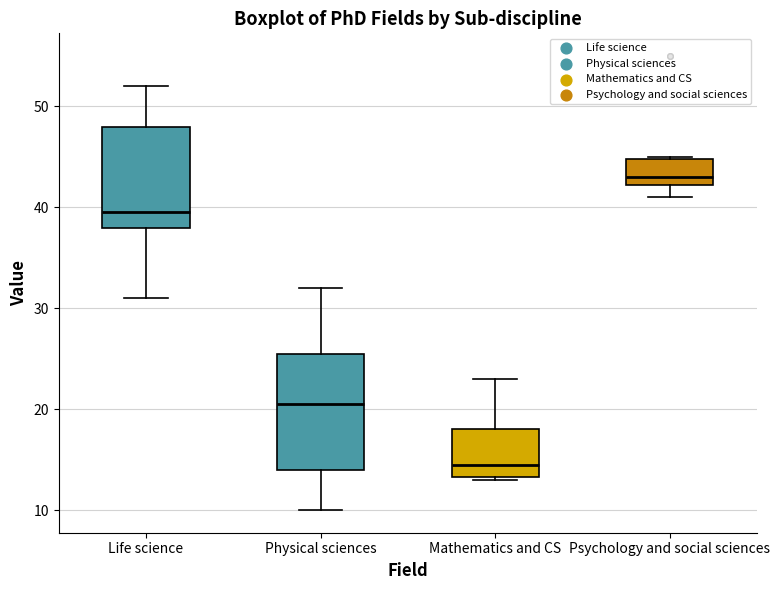

Where does the upper whisker of the box for Life science end on the y-axis? The values are not printed on the chart, so give them approximately, as read against the axis.

52